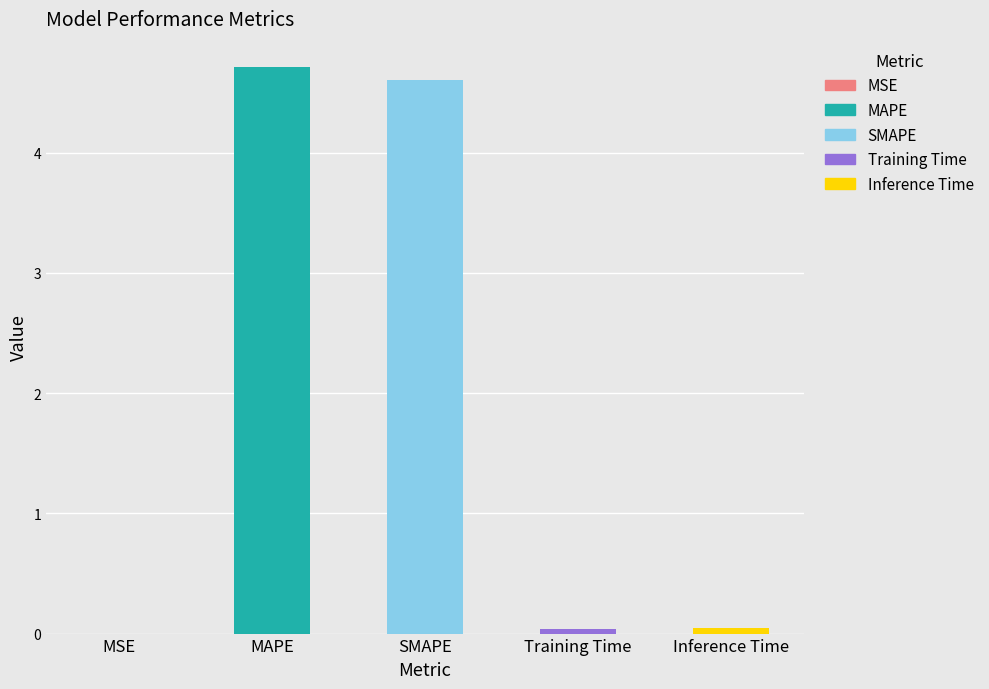

Are the bars horizontal?

No